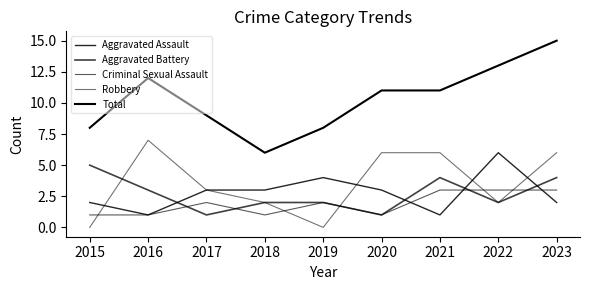

How many lines are shown in the chart?

5